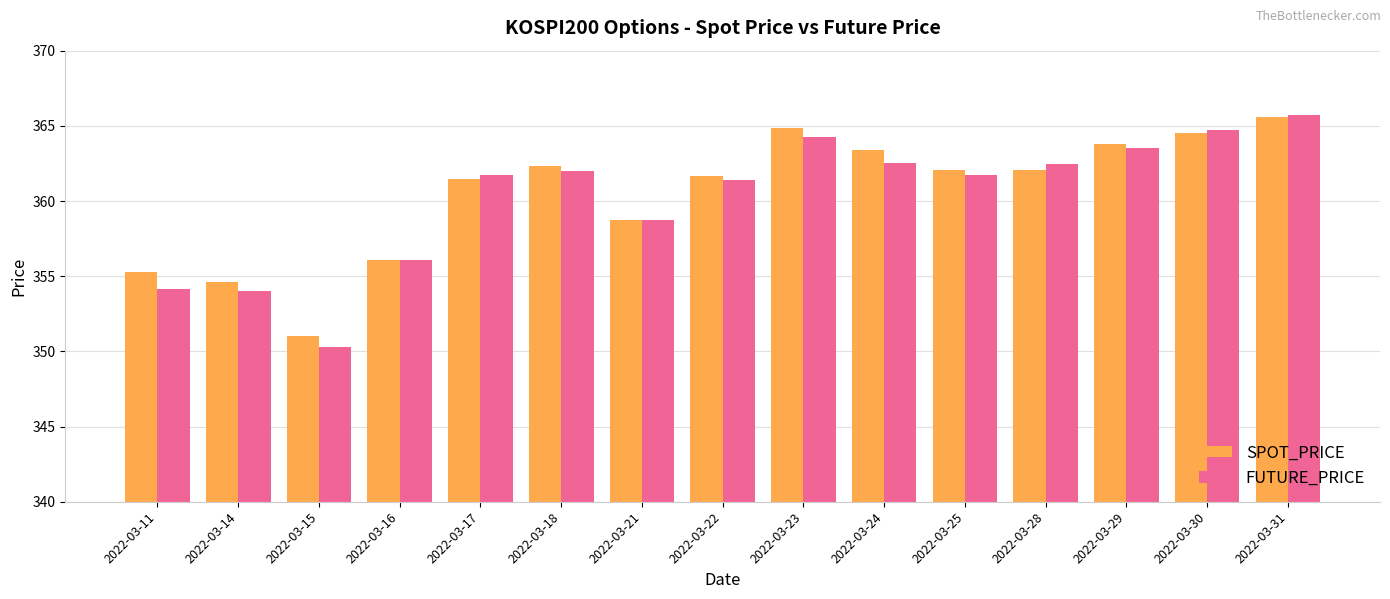

What is the sum of all SPOT_PRICE values?

5407.5